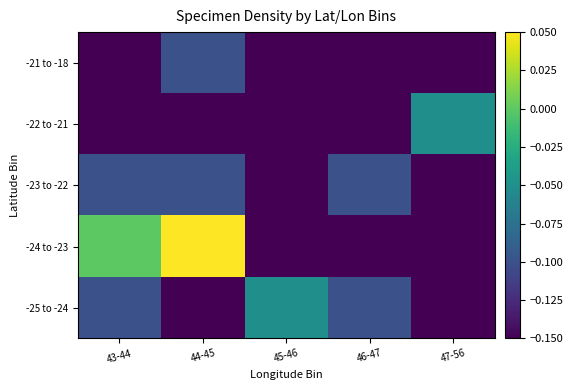

Reading left to right, what are all the values shown in this chart?

-25 to -24: 43-44=-0.1	44-45=-0.2	45-46=-0.1	46-47=-0.1	47-56=-0.2
-24 to -23: 43-44=0.0	44-45=0.1	45-46=-0.2	46-47=-0.2	47-56=-0.2
-23 to -22: 43-44=-0.1	44-45=-0.1	45-46=-0.2	46-47=-0.1	47-56=-0.2
-22 to -21: 43-44=-0.2	44-45=-0.2	45-46=-0.2	46-47=-0.2	47-56=-0.1
-21 to -18: 43-44=-0.2	44-45=-0.1	45-46=-0.2	46-47=-0.2	47-56=-0.2